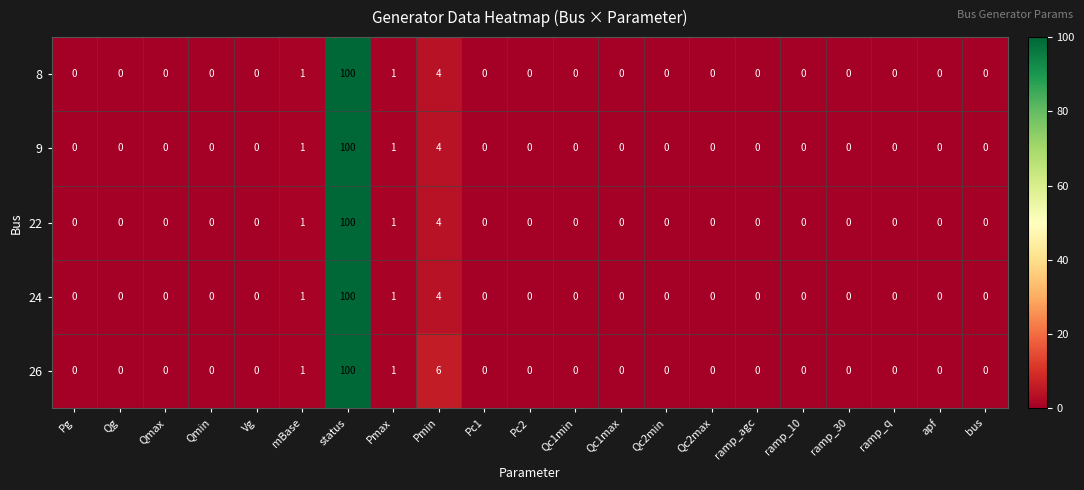

What is the difference between the maximum and minimum values in the 9 series?

100